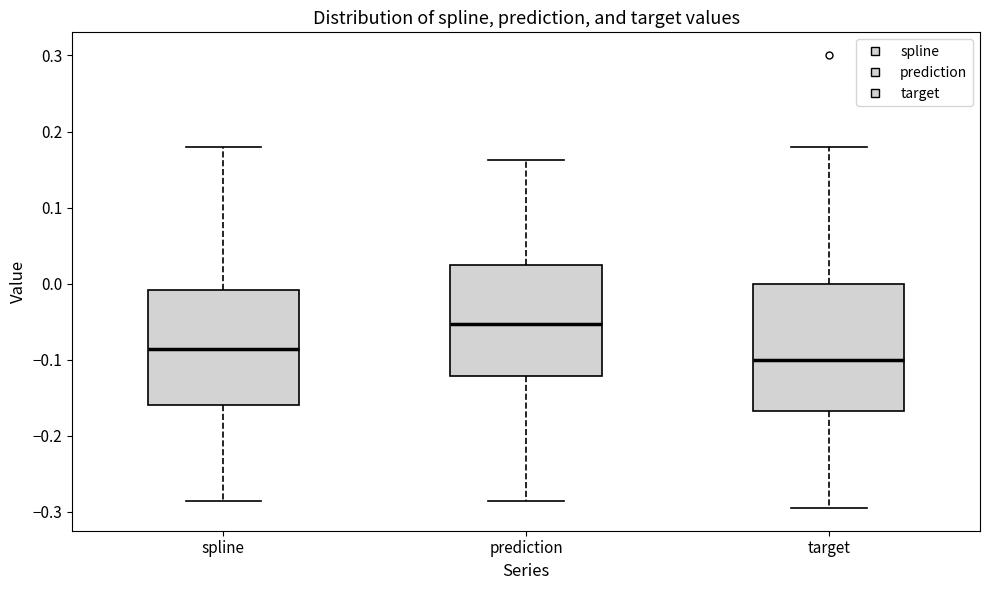

Reading left to right, transcribe this box plot: for each box, give where its median line is, the range the box spans, and where its two whiskers end, as read against the y-axis. The values are not printed on the chart, so give them approximately, as read against the axis.

spline: median -0.09, box -0.16 to -0.01, whiskers -0.29 to 0.18
prediction: median -0.05, box -0.12 to 0.02, whiskers -0.29 to 0.16
target: median -0.10, box -0.17 to 0.00, whiskers -0.30 to 0.18